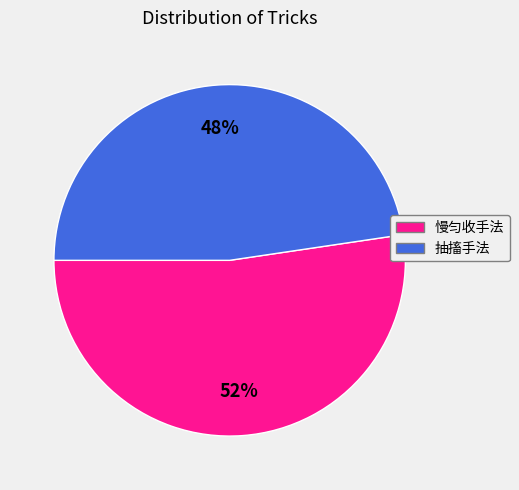

Is it true that 抽搐手法 is 38% of the pie?

False